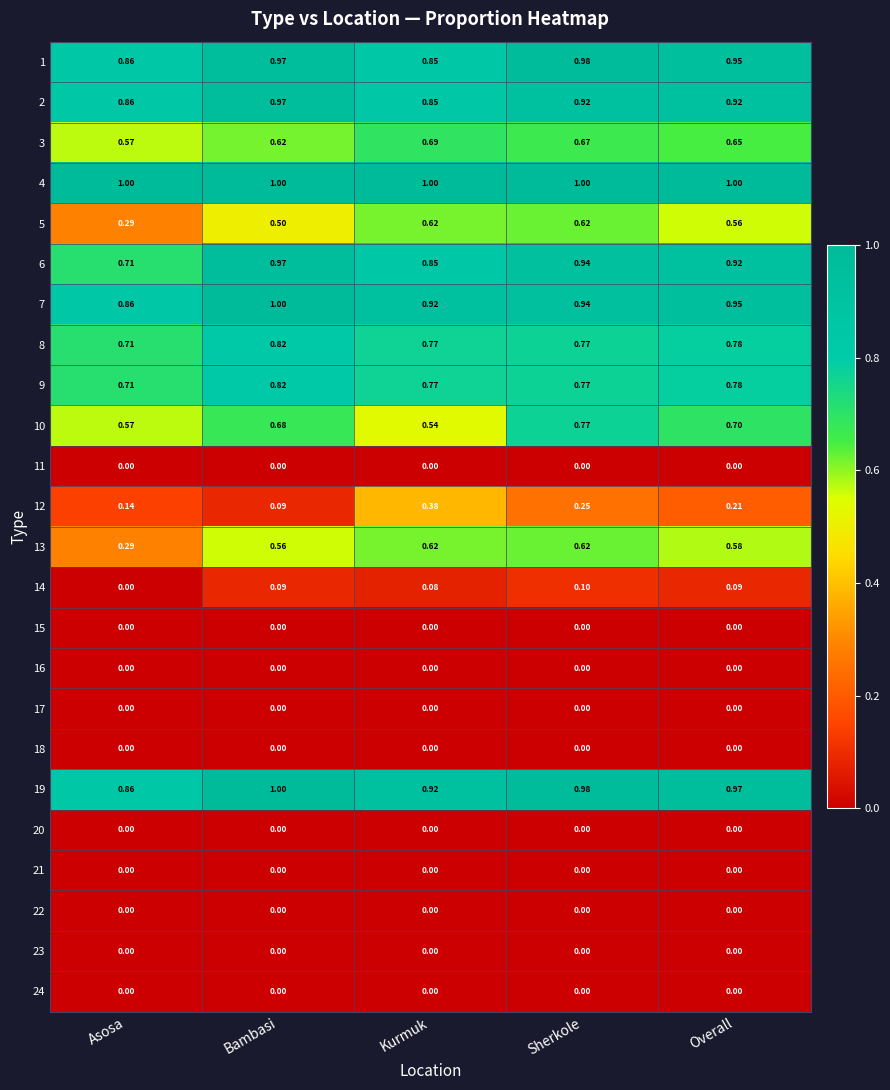

Is the value of 14 at Kurmuk greater than the value of 10 at Asosa?

No